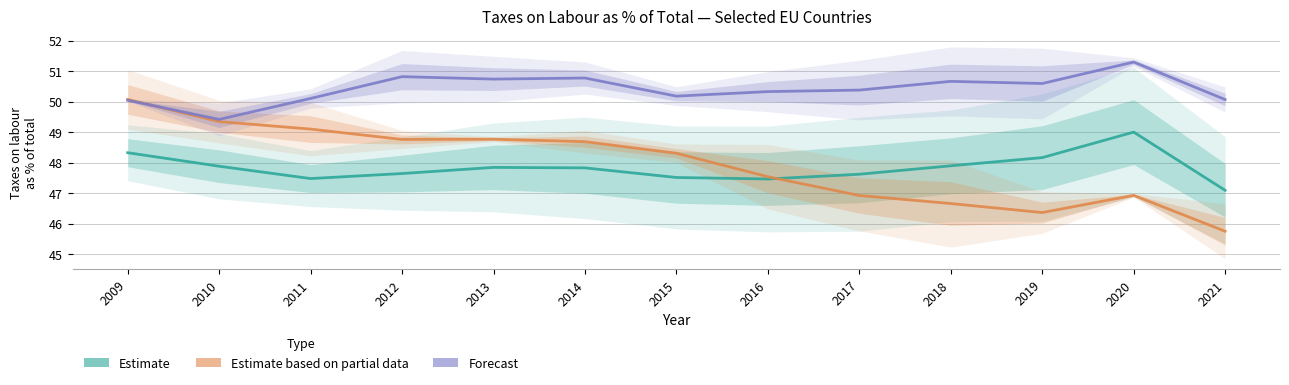

Where is Forecast nearest to the value 50?

2009